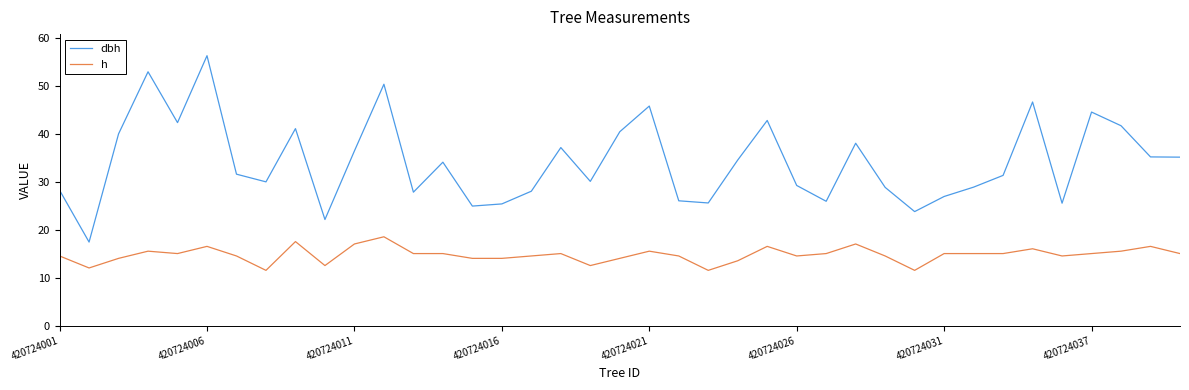

What is the minimum value shown in the chart?

11.5